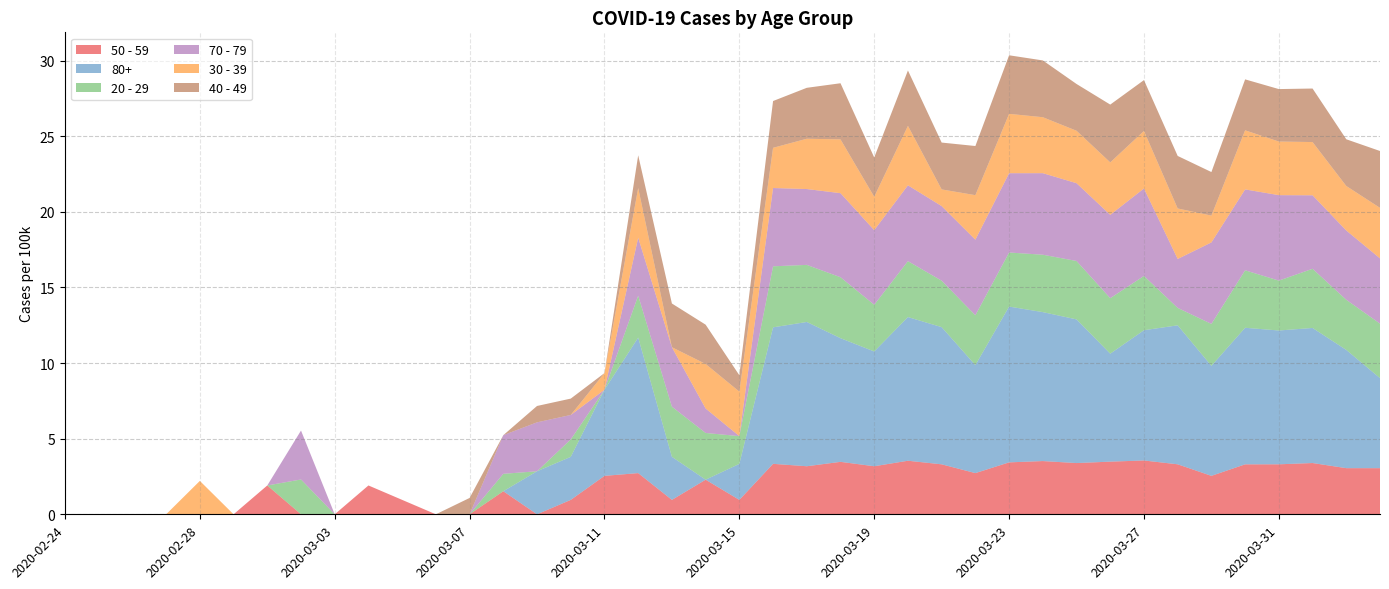

Reading left to right, transcribe all the data shown in this chart.

50 - 59: 2020-02-24=0.0	2020-02-25=0.0	2020-02-26=0.0	2020-02-27=0.0	2020-02-28=0.0	2020-02-29=0.0	2020-03-01=1.9	2020-03-02=0.0	2020-03-03=0.0	2020-03-04=1.9	2020-03-05=1.0	2020-03-06=0.0	2020-03-07=0.0	2020-03-08=1.5	2020-03-09=0.0	2020-03-10=1.0	2020-03-11=2.5	2020-03-12=2.7	2020-03-13=1.0	2020-03-14=2.3	2020-03-15=1.0	2020-03-16=3.3	2020-03-17=3.2	2020-03-18=3.5	2020-03-19=3.2	2020-03-20=3.5	2020-03-21=3.3	2020-03-22=2.7	2020-03-23=3.4	2020-03-24=3.5	2020-03-25=3.4	2020-03-26=3.5	2020-03-27=3.6	2020-03-28=3.3	2020-03-29=2.5	2020-03-30=3.3	2020-03-31=3.3	2020-04-01=3.4	2020-04-02=3.1	2020-04-03=3.1
80+: 2020-02-24=0.0	2020-02-25=0.0	2020-02-26=0.0	2020-02-27=0.0	2020-02-28=0.0	2020-02-29=0.0	2020-03-01=0.0	2020-03-02=0.0	2020-03-03=0.0	2020-03-04=0.0	2020-03-05=0.0	2020-03-06=0.0	2020-03-07=0.0	2020-03-08=0.0	2020-03-09=2.8	2020-03-10=2.8	2020-03-11=5.7	2020-03-12=9.0	2020-03-13=2.8	2020-03-14=0.0	2020-03-15=2.4	2020-03-16=9.0	2020-03-17=9.5	2020-03-18=8.2	2020-03-19=7.6	2020-03-20=9.5	2020-03-21=9.1	2020-03-22=7.1	2020-03-23=10.3	2020-03-24=9.8	2020-03-25=9.5	2020-03-26=7.1	2020-03-27=8.6	2020-03-28=9.2	2020-03-29=7.3	2020-03-30=9.0	2020-03-31=8.8	2020-04-01=8.9	2020-04-02=7.8	2020-04-03=6.0
20 - 29: 2020-02-24=0.0	2020-02-25=0.0	2020-02-26=0.0	2020-02-27=0.0	2020-02-28=0.0	2020-02-29=0.0	2020-03-01=0.0	2020-03-02=2.3	2020-03-03=0.0	2020-03-04=0.0	2020-03-05=0.0	2020-03-06=0.0	2020-03-07=0.0	2020-03-08=1.2	2020-03-09=0.0	2020-03-10=1.2	2020-03-11=0.0	2020-03-12=2.8	2020-03-13=3.3	2020-03-14=3.1	2020-03-15=1.8	2020-03-16=4.0	2020-03-17=3.8	2020-03-18=4.0	2020-03-19=3.1	2020-03-20=3.7	2020-03-21=3.1	2020-03-22=3.3	2020-03-23=3.6	2020-03-24=3.8	2020-03-25=3.9	2020-03-26=3.7	2020-03-27=3.6	2020-03-28=1.2	2020-03-29=2.8	2020-03-30=3.8	2020-03-31=3.3	2020-04-01=3.9	2020-04-02=3.3	2020-04-03=3.6
70 - 79: 2020-02-24=0.0	2020-02-25=0.0	2020-02-26=0.0	2020-02-27=0.0	2020-02-28=0.0	2020-02-29=0.0	2020-03-01=0.0	2020-03-02=3.2	2020-03-03=0.0	2020-03-04=0.0	2020-03-05=0.0	2020-03-06=0.0	2020-03-07=0.0	2020-03-08=2.6	2020-03-09=3.2	2020-03-10=1.6	2020-03-11=0.0	2020-03-12=3.8	2020-03-13=3.9	2020-03-14=1.6	2020-03-15=0.0	2020-03-16=5.2	2020-03-17=5.0	2020-03-18=5.6	2020-03-19=4.9	2020-03-20=5.0	2020-03-21=4.9	2020-03-22=5.0	2020-03-23=5.2	2020-03-24=5.4	2020-03-25=5.1	2020-03-26=5.5	2020-03-27=5.8	2020-03-28=3.2	2020-03-29=5.4	2020-03-30=5.3	2020-03-31=5.7	2020-04-01=4.9	2020-04-02=4.6	2020-04-03=4.3
30 - 39: 2020-02-24=0.0	2020-02-25=0.0	2020-02-26=0.0	2020-02-27=0.0	2020-02-28=2.2	2020-02-29=0.0	2020-03-01=0.0	2020-03-02=0.0	2020-03-03=0.0	2020-03-04=0.0	2020-03-05=0.0	2020-03-06=0.0	2020-03-07=0.0	2020-03-08=0.0	2020-03-09=0.0	2020-03-10=0.0	2020-03-11=1.1	2020-03-12=3.3	2020-03-13=0.0	2020-03-14=2.9	2020-03-15=2.9	2020-03-16=2.7	2020-03-17=3.3	2020-03-18=3.6	2020-03-19=2.2	2020-03-20=3.9	2020-03-21=1.1	2020-03-22=2.9	2020-03-23=3.9	2020-03-24=3.7	2020-03-25=3.5	2020-03-26=3.5	2020-03-27=3.8	2020-03-28=3.3	2020-03-29=1.8	2020-03-30=3.9	2020-03-31=3.5	2020-04-01=3.5	2020-04-02=2.9	2020-04-03=3.3
40 - 49: 2020-02-24=0.0	2020-02-25=0.0	2020-02-26=0.0	2020-02-27=0.0	2020-02-28=0.0	2020-02-29=0.0	2020-03-01=0.0	2020-03-02=0.0	2020-03-03=0.0	2020-03-04=0.0	2020-03-05=0.0	2020-03-06=0.0	2020-03-07=1.1	2020-03-08=0.0	2020-03-09=1.1	2020-03-10=1.1	2020-03-11=0.0	2020-03-12=2.2	2020-03-13=2.9	2020-03-14=2.6	2020-03-15=1.1	2020-03-16=3.1	2020-03-17=3.4	2020-03-18=3.7	2020-03-19=2.6	2020-03-20=3.7	2020-03-21=3.1	2020-03-22=3.2	2020-03-23=3.9	2020-03-24=3.8	2020-03-25=3.1	2020-03-26=3.8	2020-03-27=3.4	2020-03-28=3.5	2020-03-29=2.9	2020-03-30=3.4	2020-03-31=3.5	2020-04-01=3.5	2020-04-02=3.1	2020-04-03=3.8